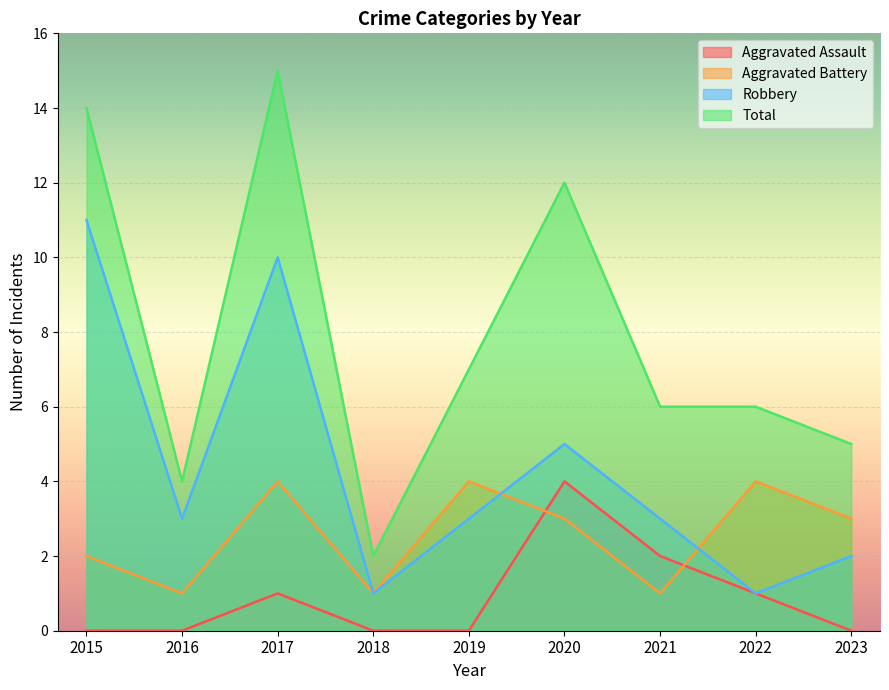

Where do Aggravated Battery and Aggravated Assault first cross each other?

2019 and 2020